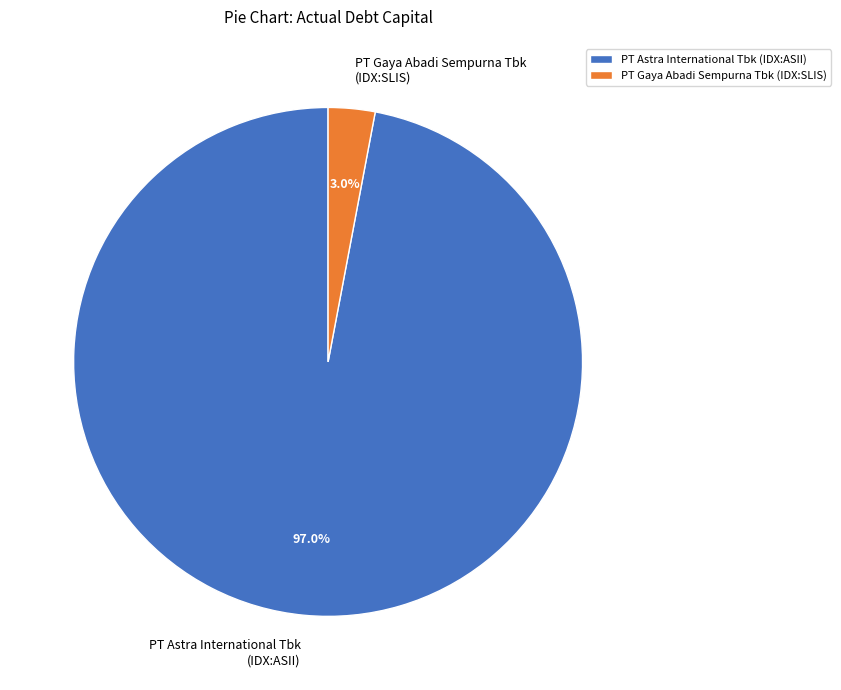

The PT Gaya Abadi Sempurna Tbk (IDX:SLIS) slice represents 7% of the pie. True or false?

False